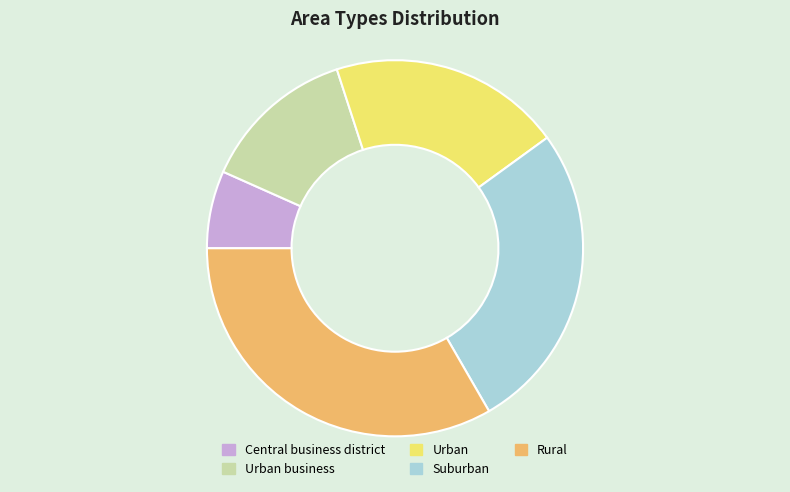

True or false: Urban accounts for 25% of the total.

False